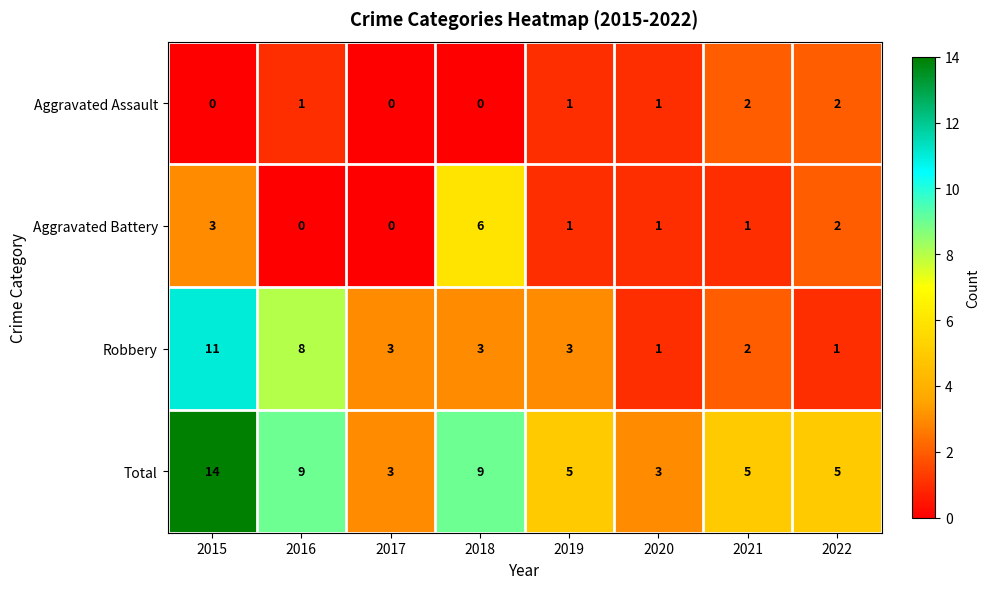

At which label does Robbery first exceed 3?

2015